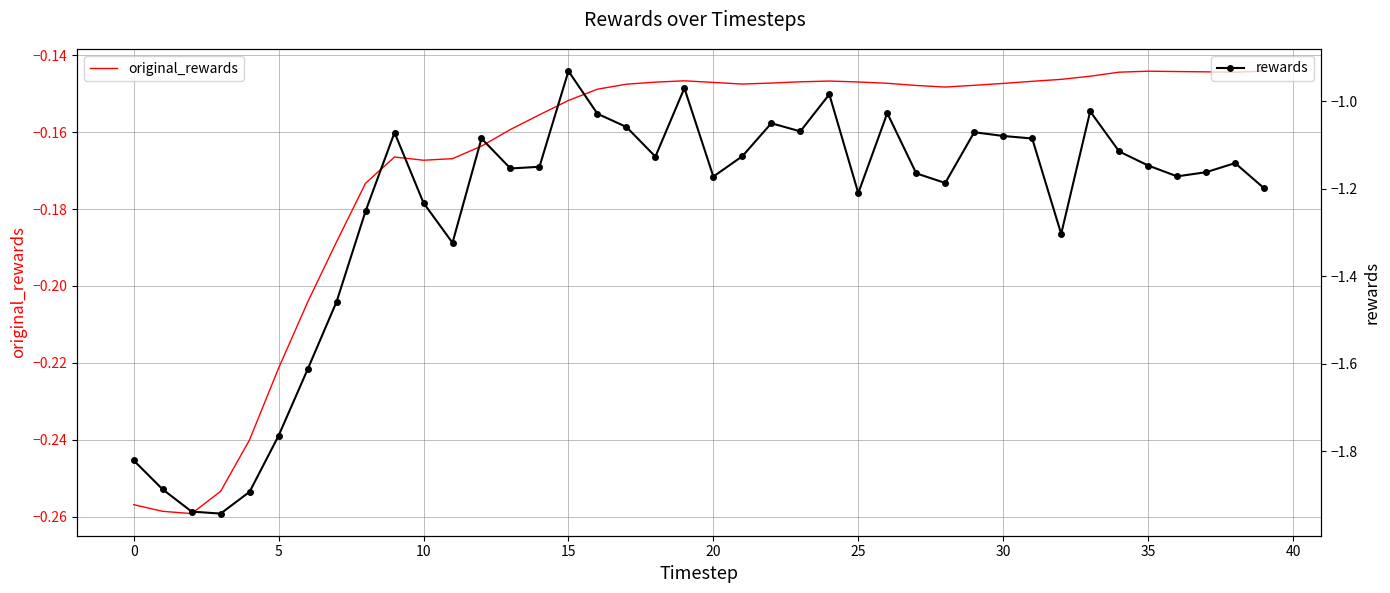

Which has a higher value, 15 or 30?

30